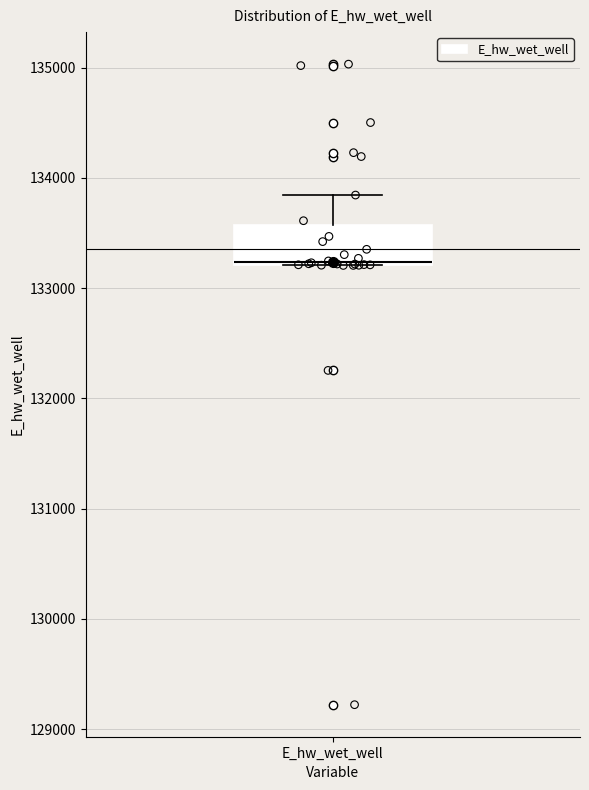

Transcribe this box plot: give where the median line is, the range the box spans, and where the two whiskers end, as read against the y-axis. The values are not printed on the chart, so give them approximately, as read against the axis.

median 133200, box 133200 to 133600, whiskers 133200 to 133800